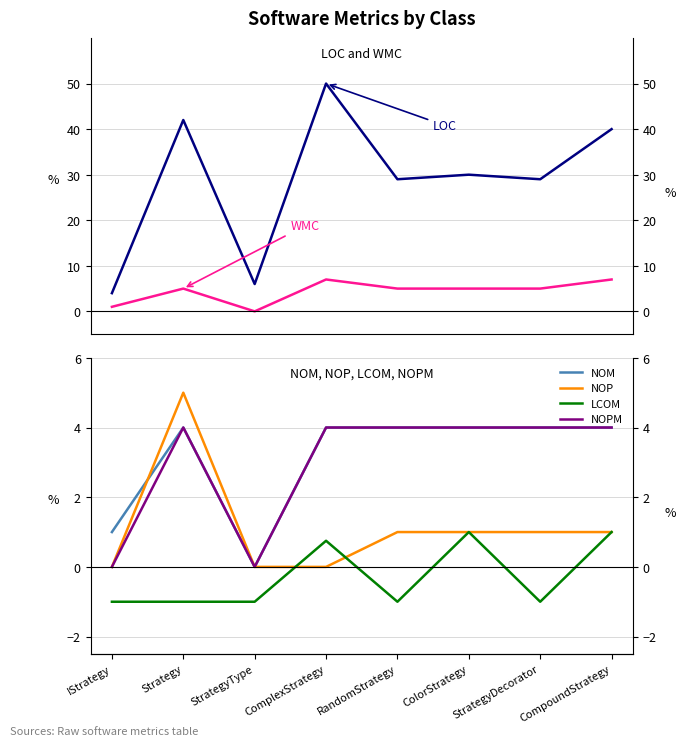

What is the value of the LOC point at the 4th from the left?

50.0